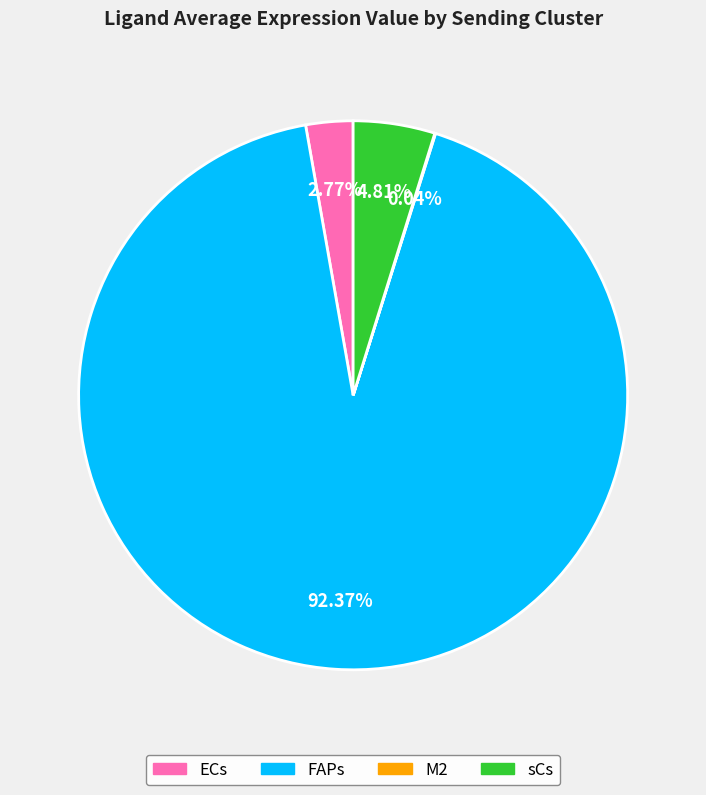

Which category has the biggest portion of the pie?

FAPs